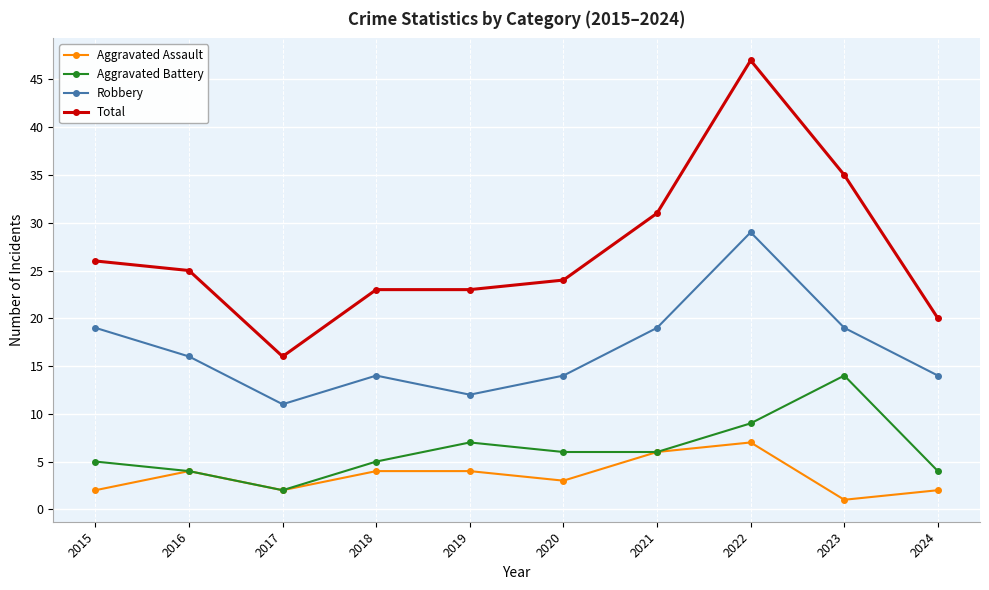

Is it true that Robbery equals 33 at 2021?

False